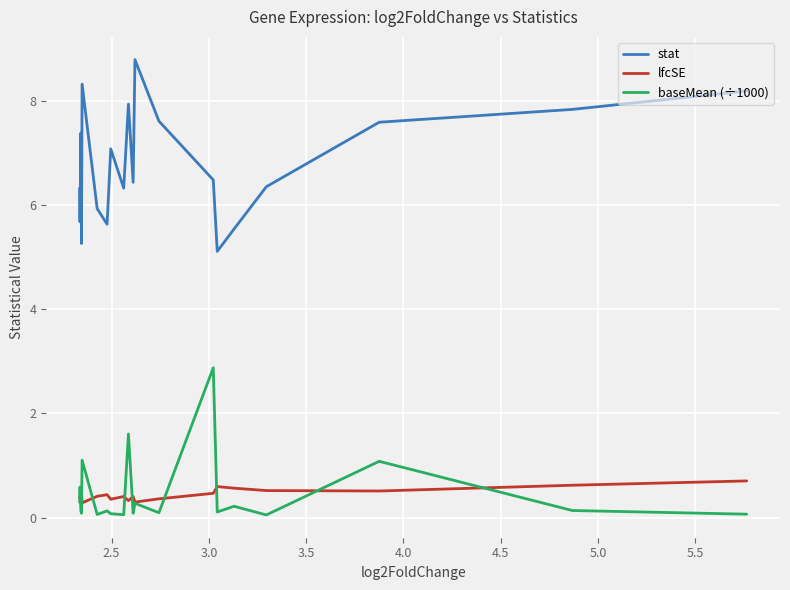

Does the chart have visible grid lines?

Yes